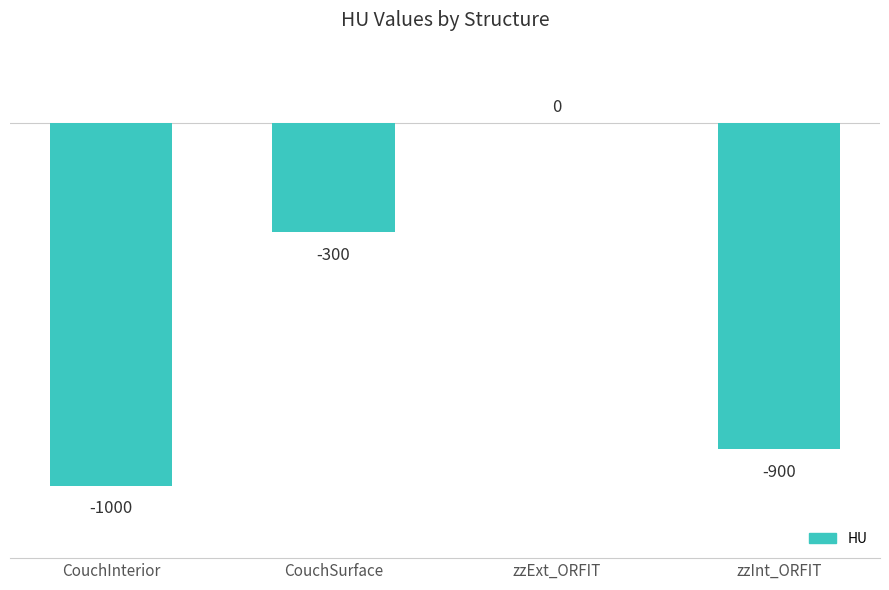

The value at zzExt_ORFIT is 370. True or false?

False